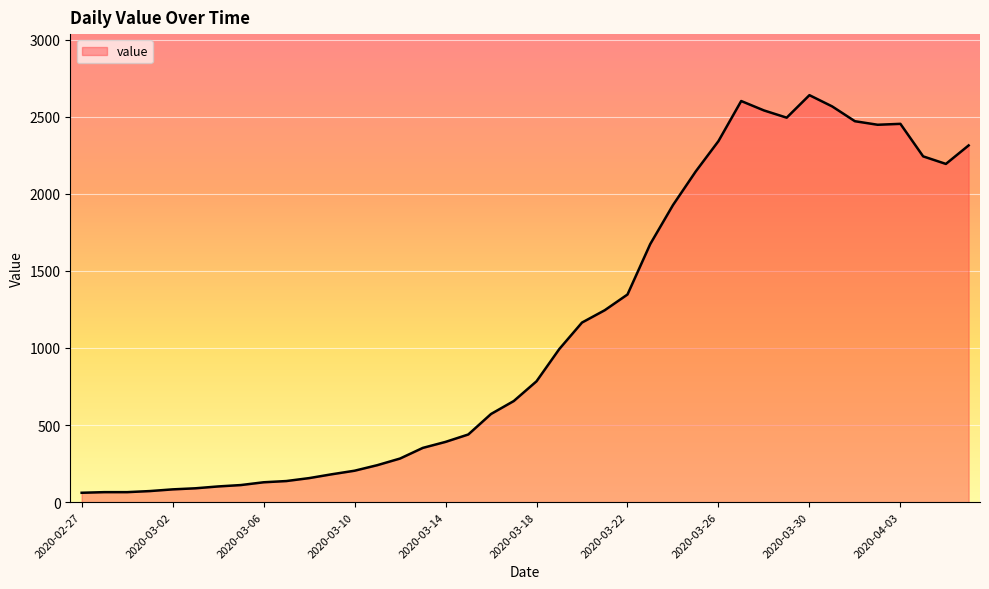

What is the smallest value displayed?

61